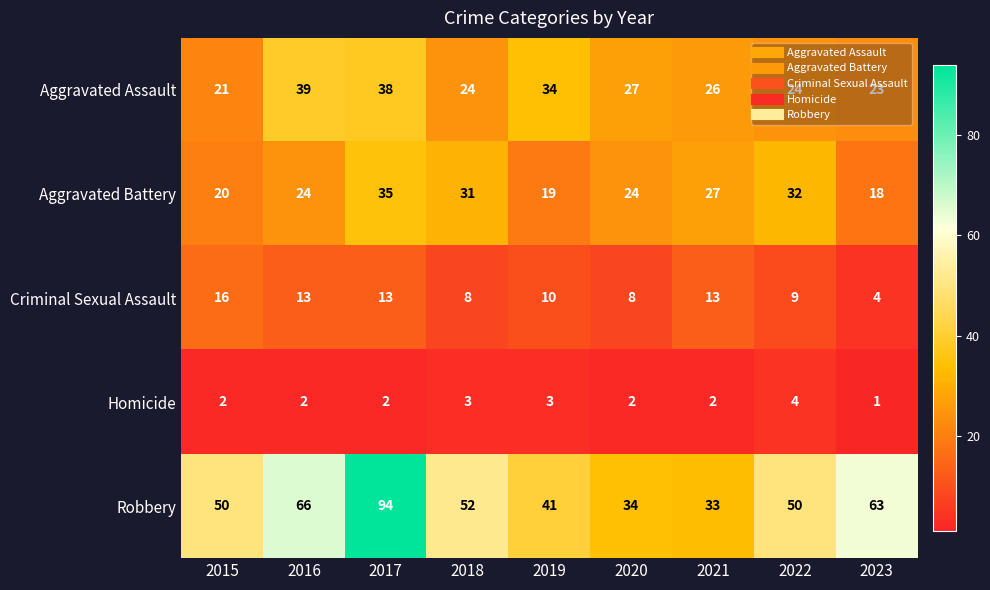

The Aggravated Battery series shows 10 at 2022. True or false?

False